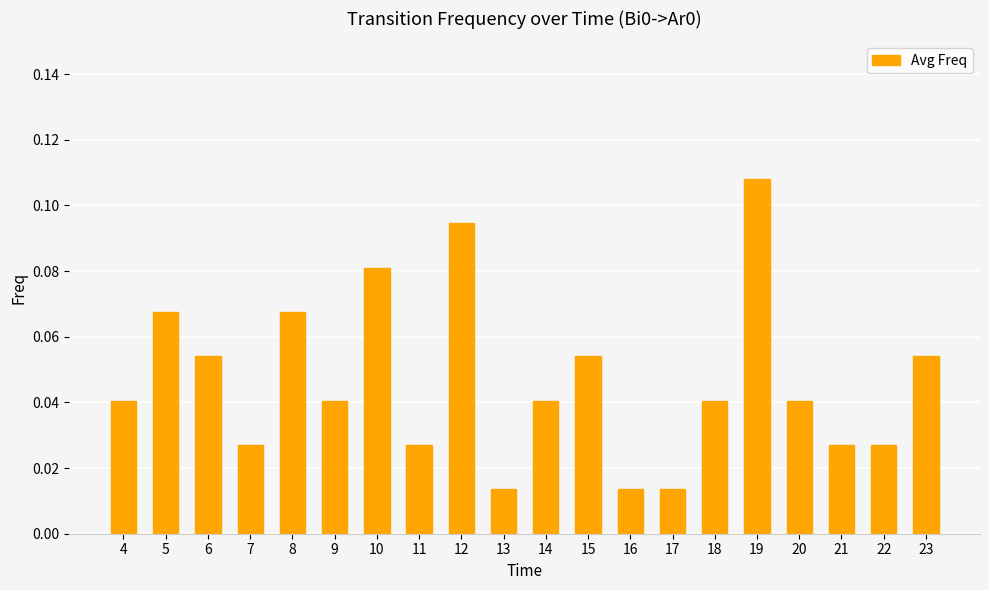

Is it true that the value at 6 is 0.0?

False